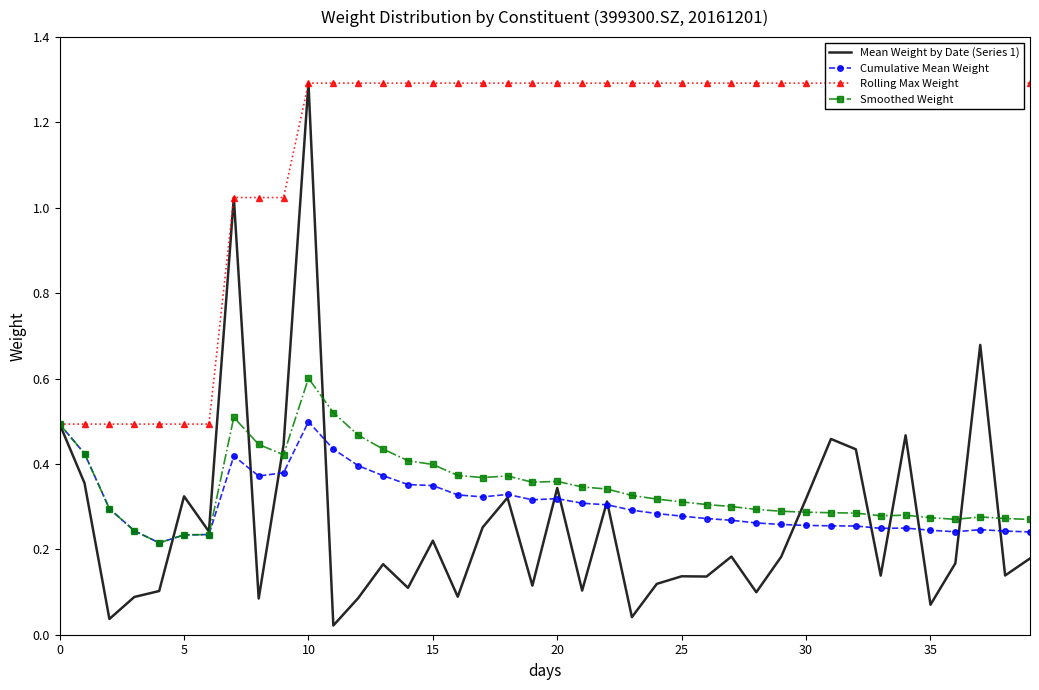

What is the maximum value for Rolling Max Weight?

1.3